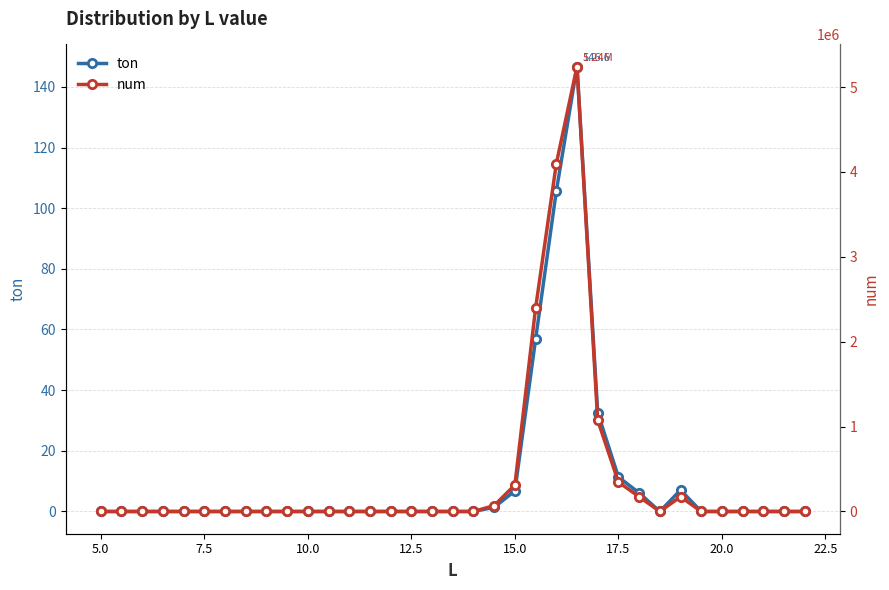

At how many categories does at least one series exceed 2351529?

3